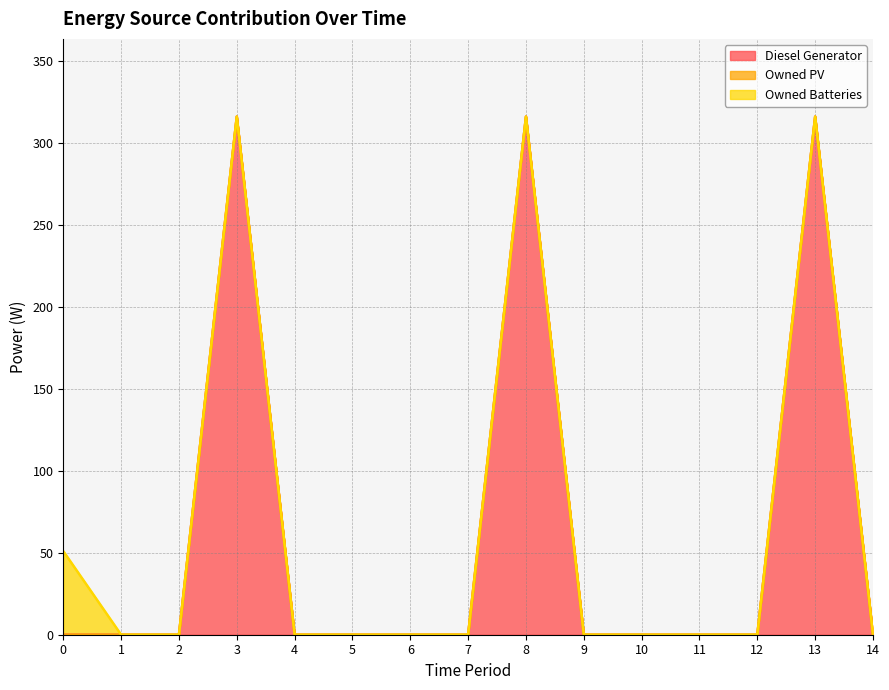

How many data points does each series have?

15